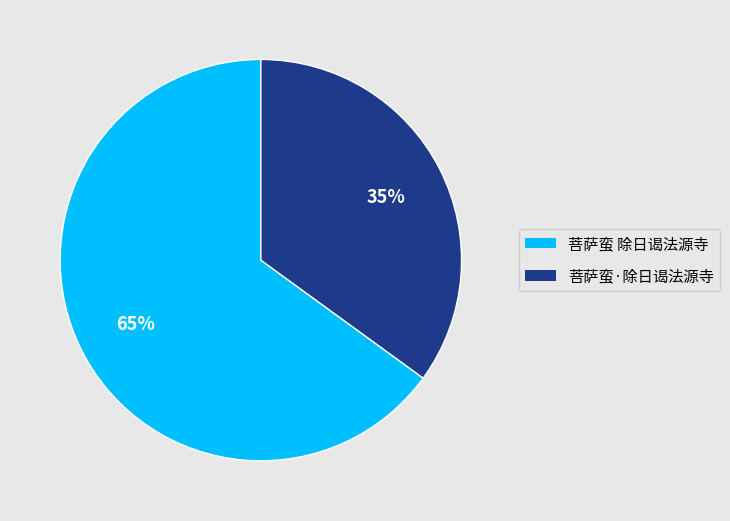

To the nearest percent, what percentage of the pie is 菩萨蛮·除日谒法源寺?

35%